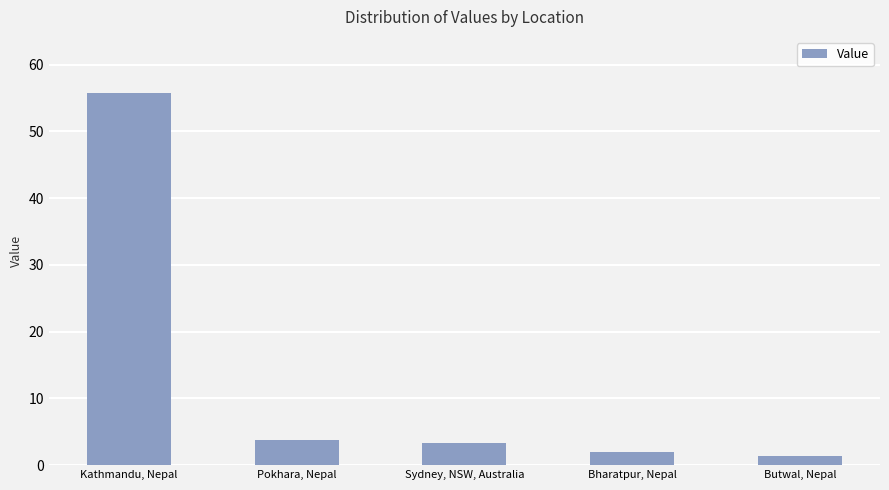

What is the maximum value shown in the chart?

55.8